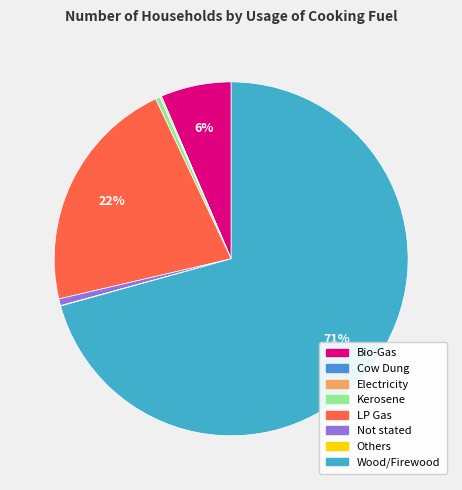

Rank the categories by value from highest to lowest.

Wood/Firewood, LP Gas, Bio-Gas, Not stated, Kerosene, Electricity, Others, Cow Dung